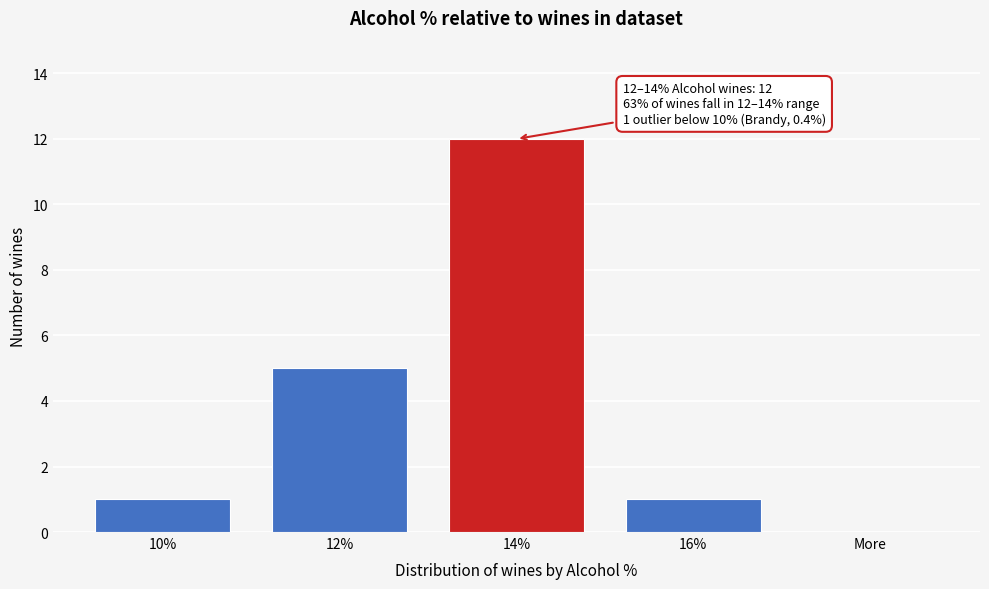

Reading left to right, what are all the values shown in this chart?

10%=1	12%=5	14%=12	16%=1	More=0